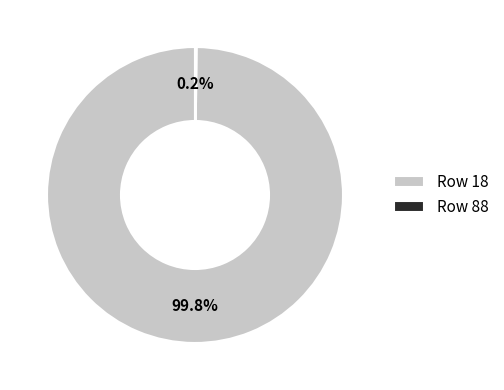

What portion of the pie excludes Row 18?

0.2%